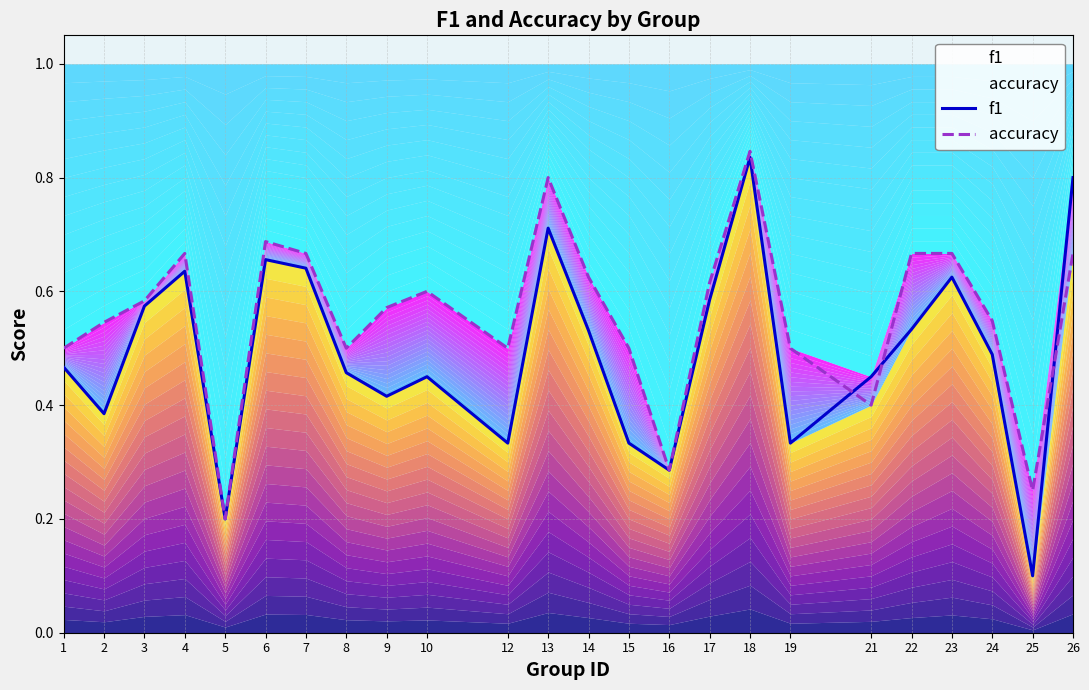

Reading left to right, transcribe all the data shown in this chart.

f1: 0.5	0.4	0.6	0.6	0.2	0.7	0.6	0.5	0.4	0.5	0.3	0.7	0.5	0.3	0.3	0.6	0.8	0.3	0.5	0.5	0.6	0.5	0.1	0.8
accuracy: 0.5	0.5	0.6	0.7	0.2	0.7	0.7	0.5	0.6	0.6	0.5	0.8	0.6	0.5	0.3	0.6	0.8	0.5	0.4	0.7	0.7	0.5	0.2	0.7